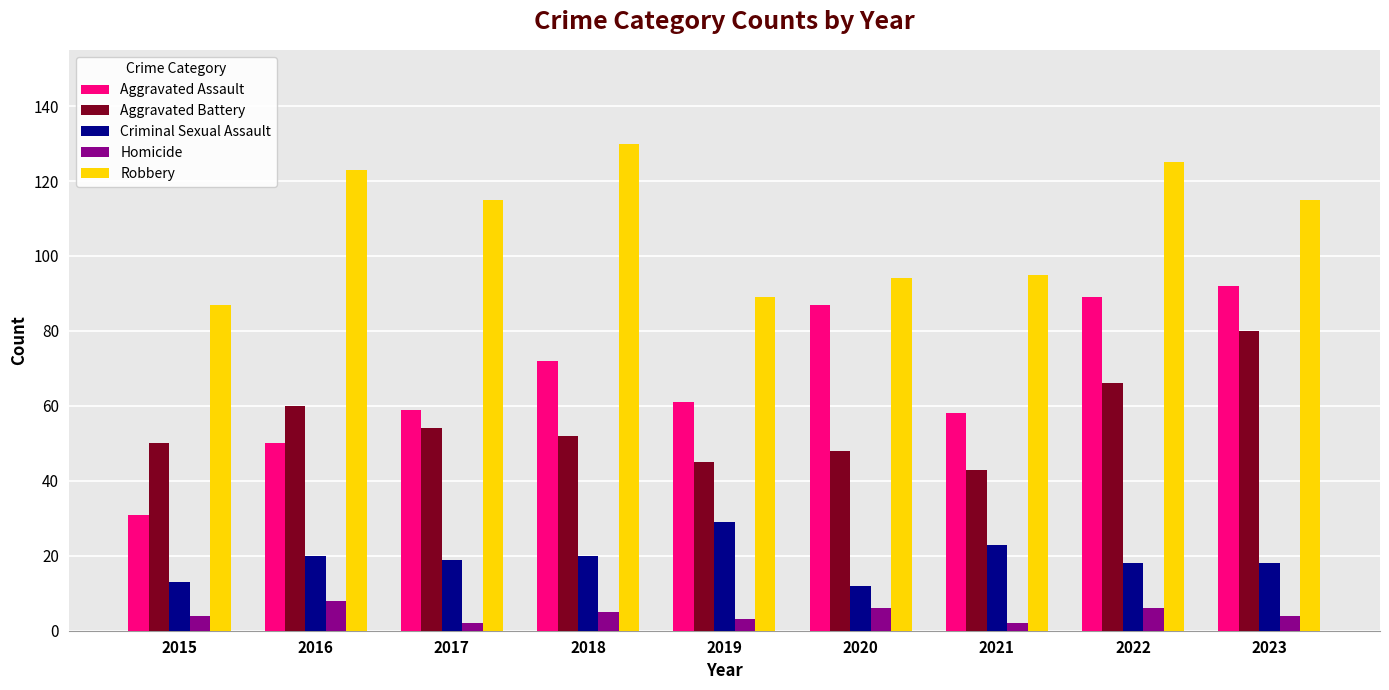

Which series has the largest range (max minus min)?

Aggravated Assault